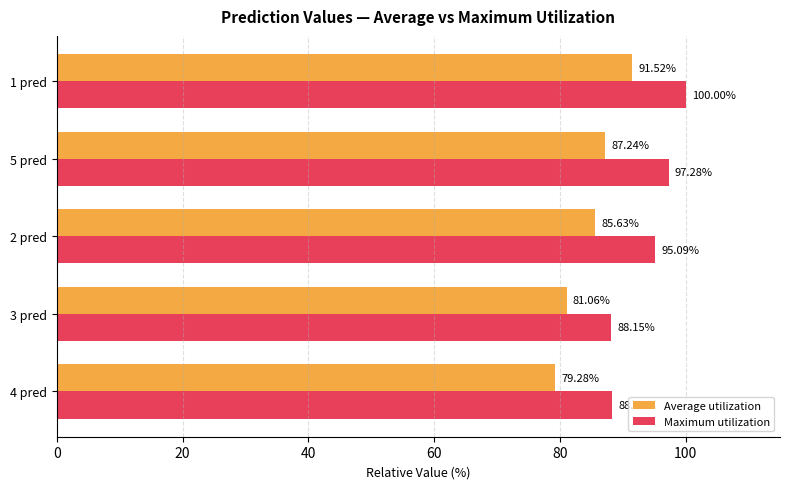

Between 3 pred and 1 pred, which series saw the biggest shift?

Maximum utilization